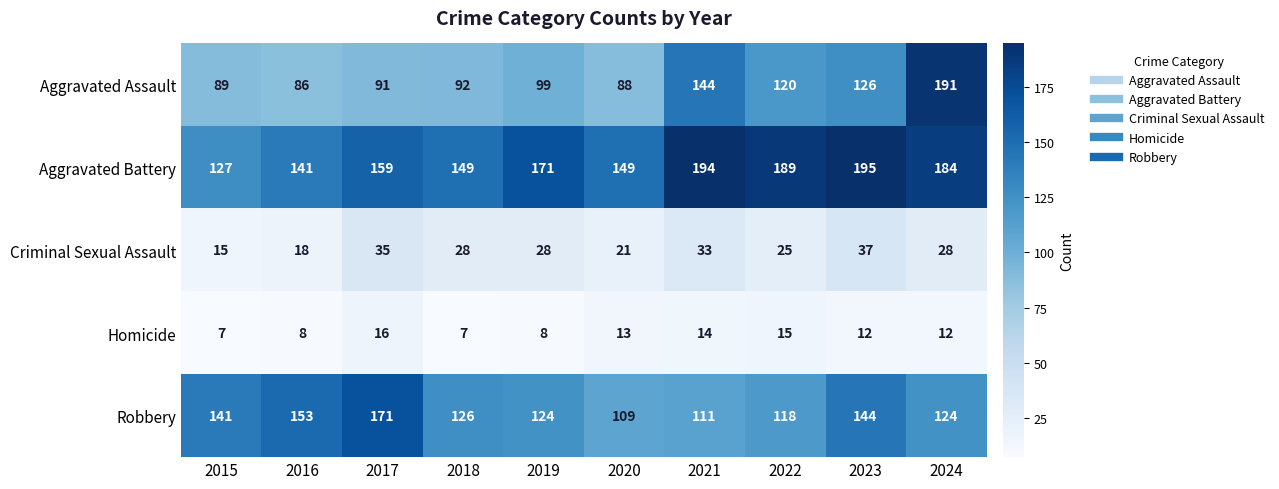

What is the average value of the Homicide series?

11